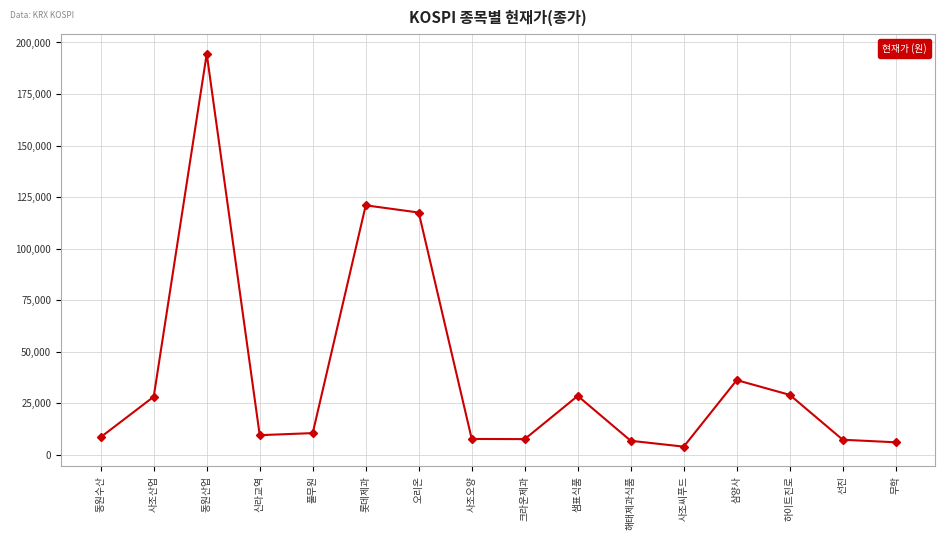

Where is the first local maximum?

동원산업